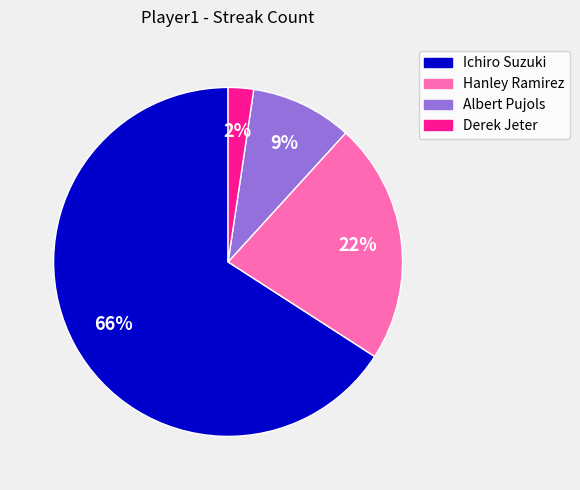

Between Albert Pujols and Ichiro Suzuki, which is larger?

Ichiro Suzuki